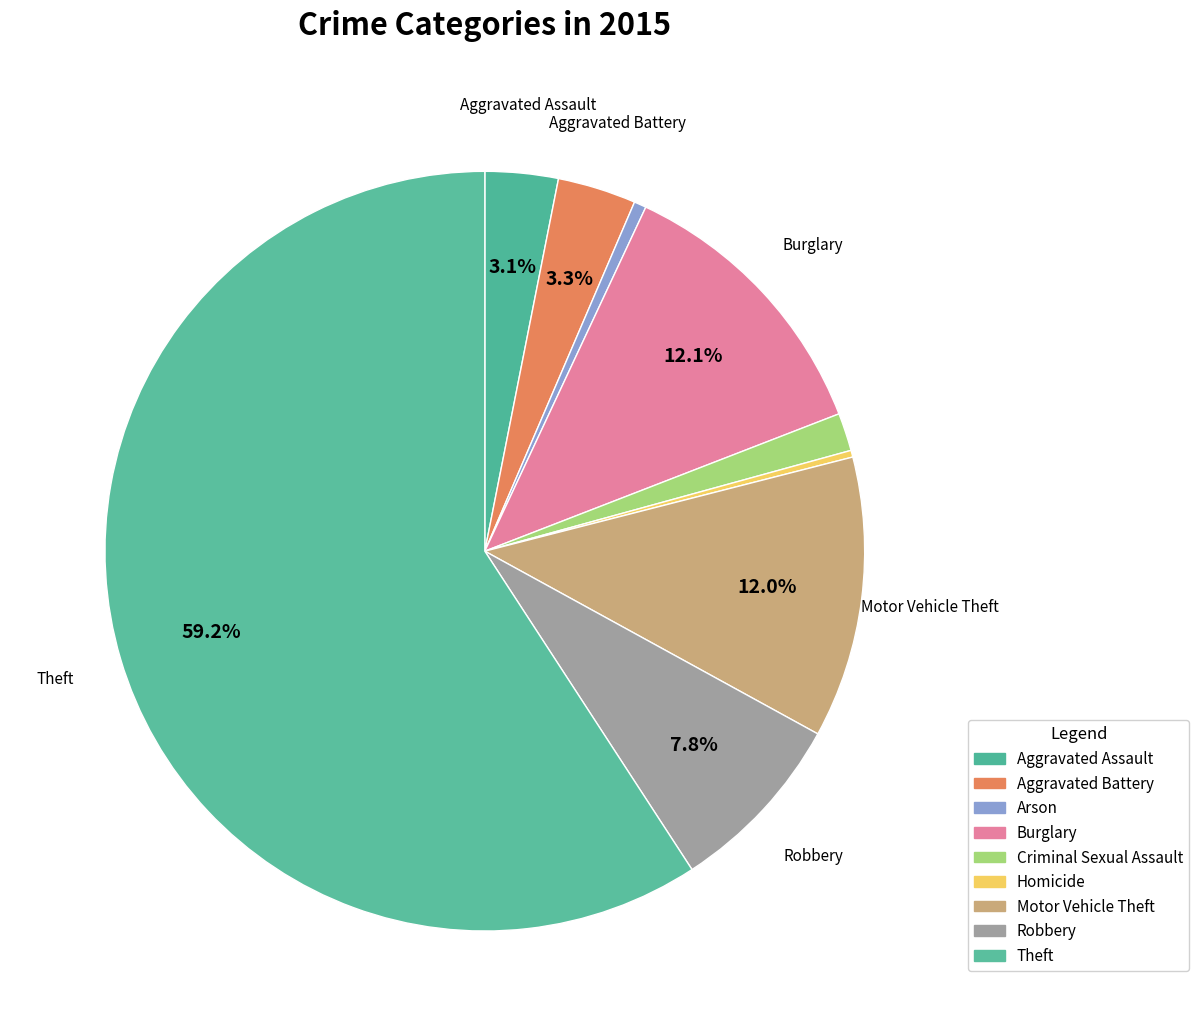

What is the change in value from Arson to Robbery?

+127